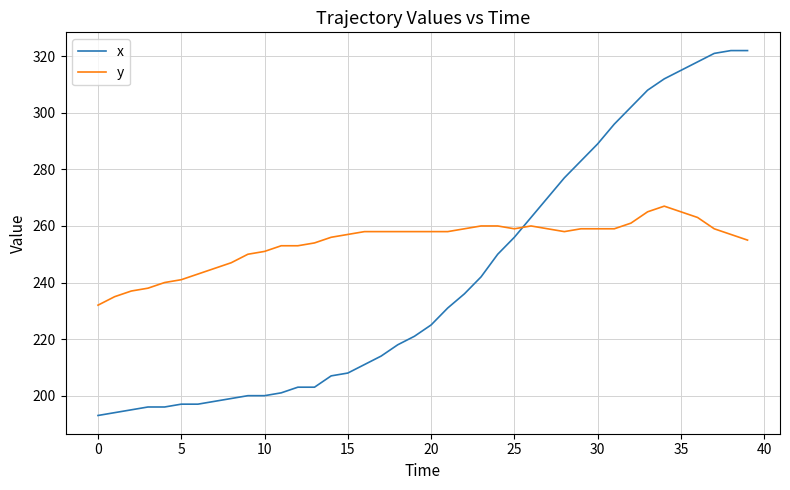

List the series in order of their overall mean, lowest first.

x, y